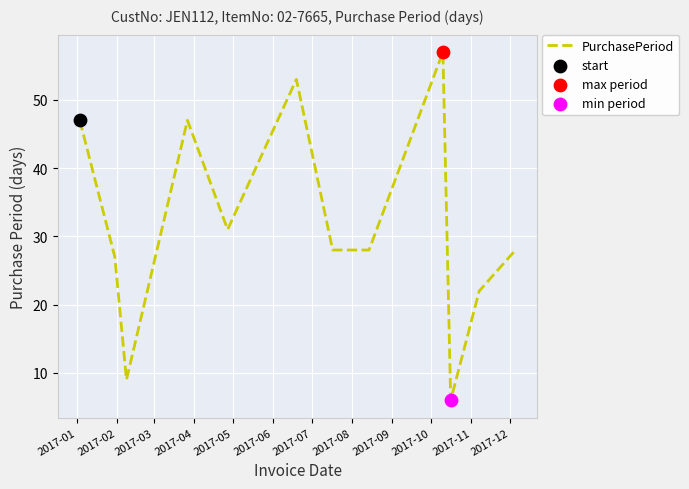

What is the greatest value displayed?

57